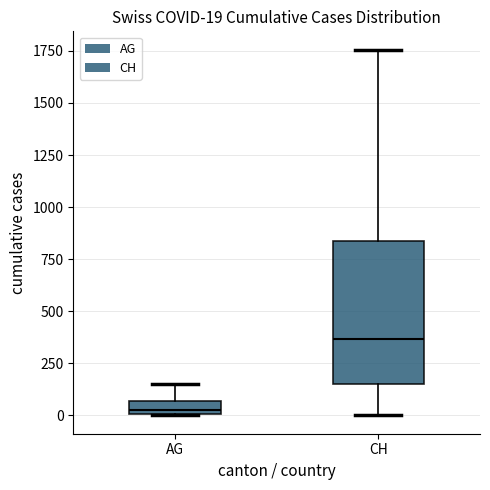

Comparing the boxes themselves (not the whiskers), which one is the tallest?

CH